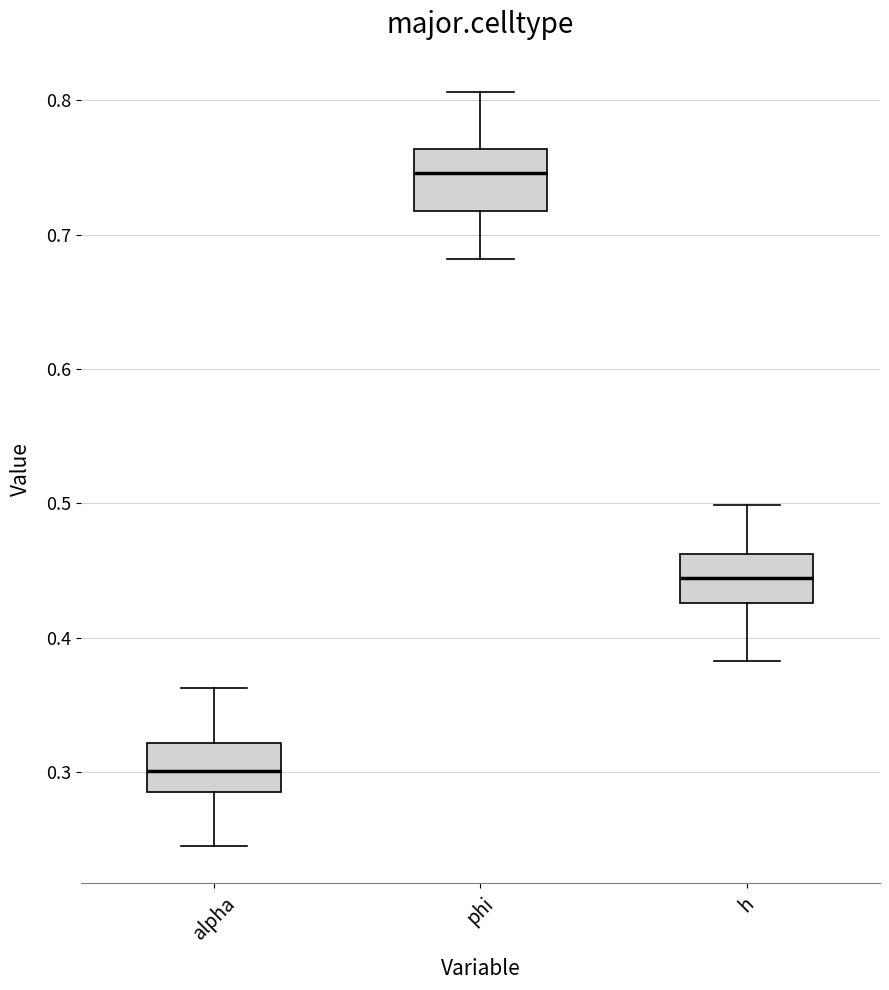

Which box has the lowest median line?

alpha